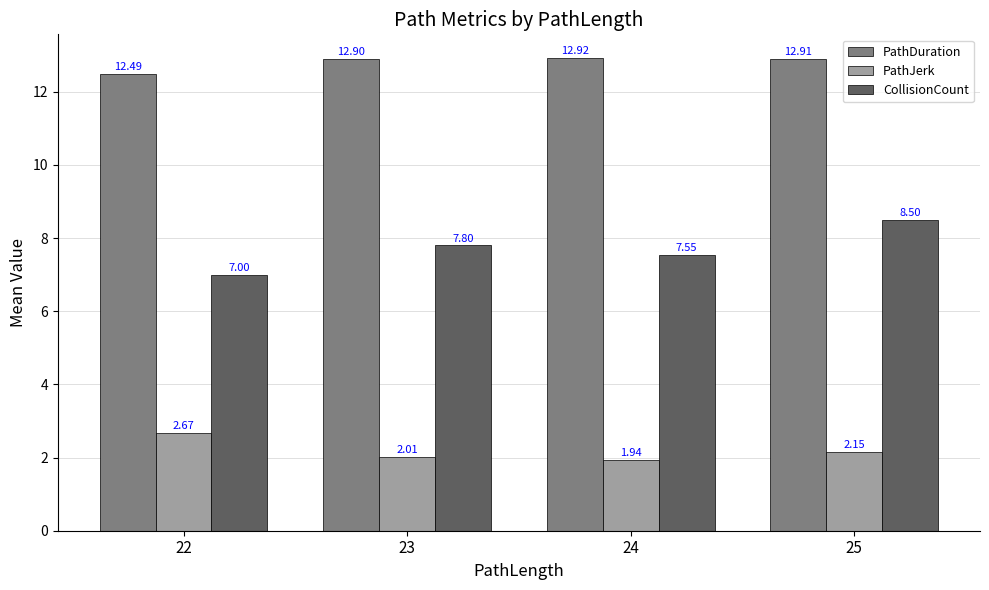

What is the difference between the CollisionCount values at 23 and 22?

0.8